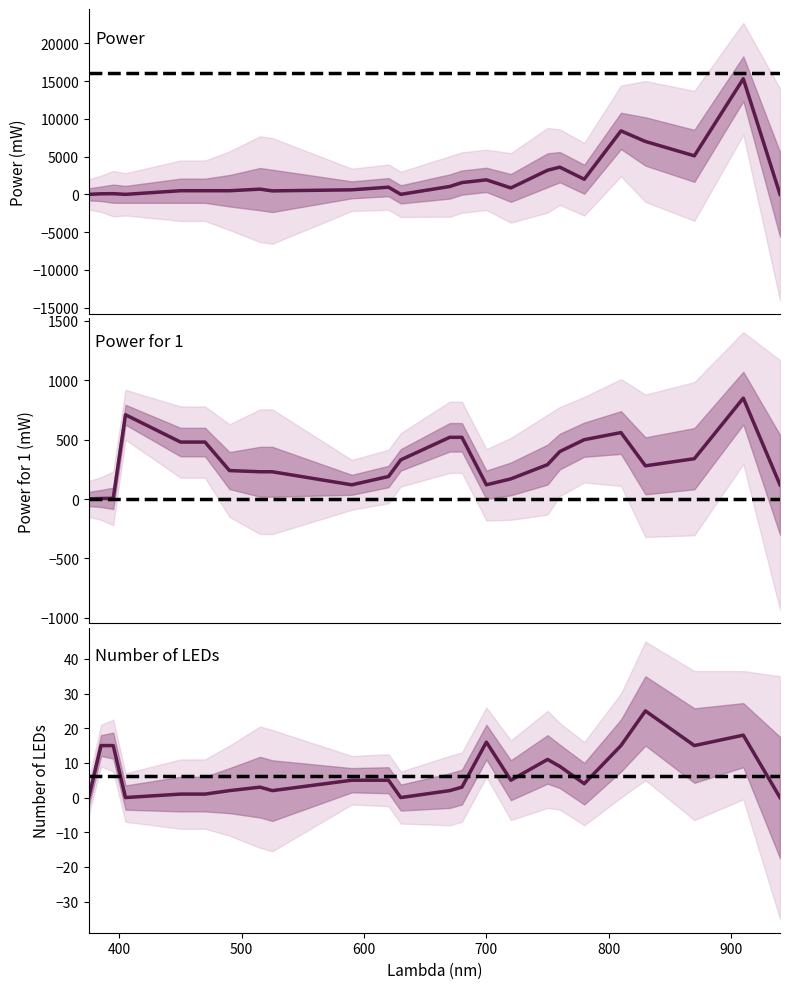

Which series has the largest total across all categories?

Power